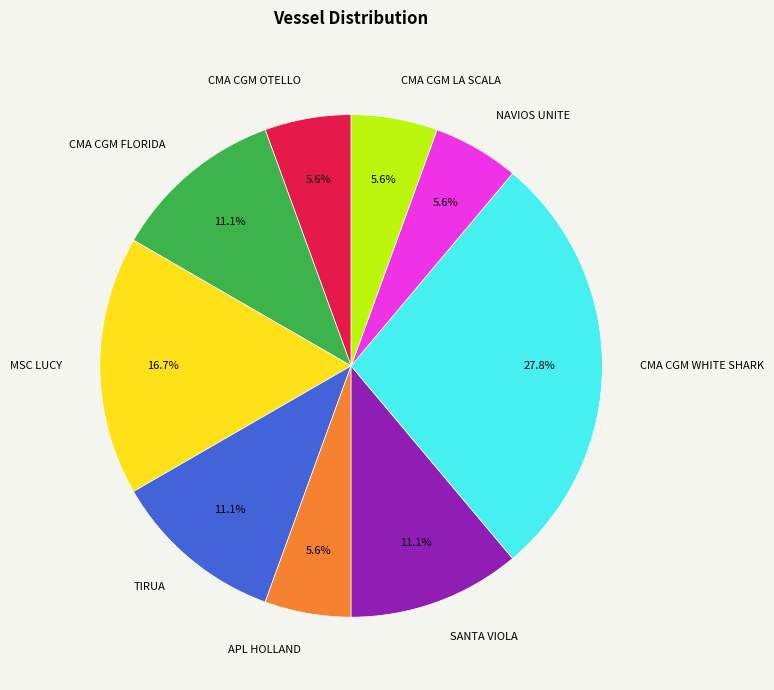

Which slice is the largest?

CMA CGM WHITE SHARK